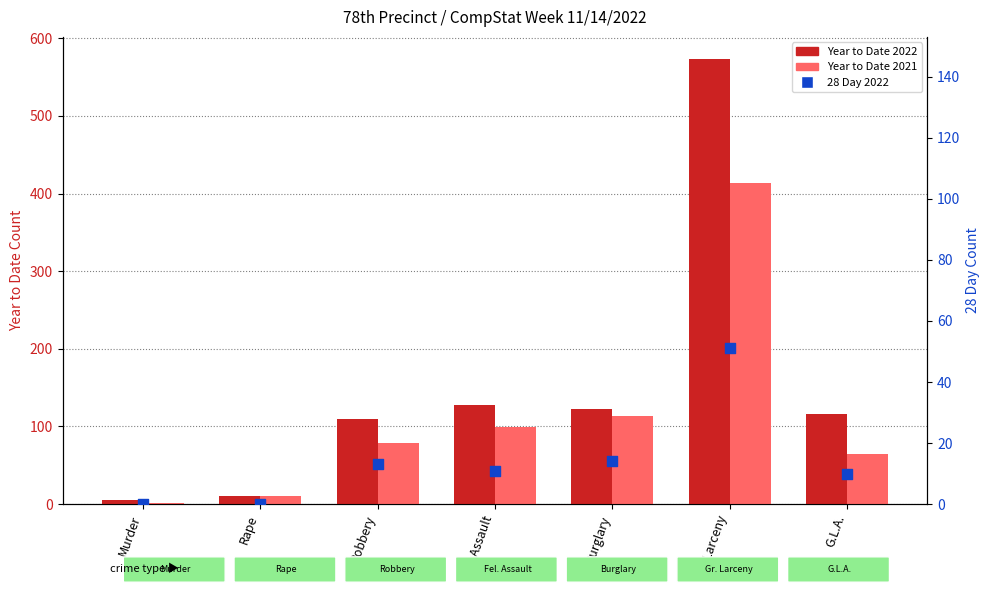

At how many categories does at least one series exceed 86?

5